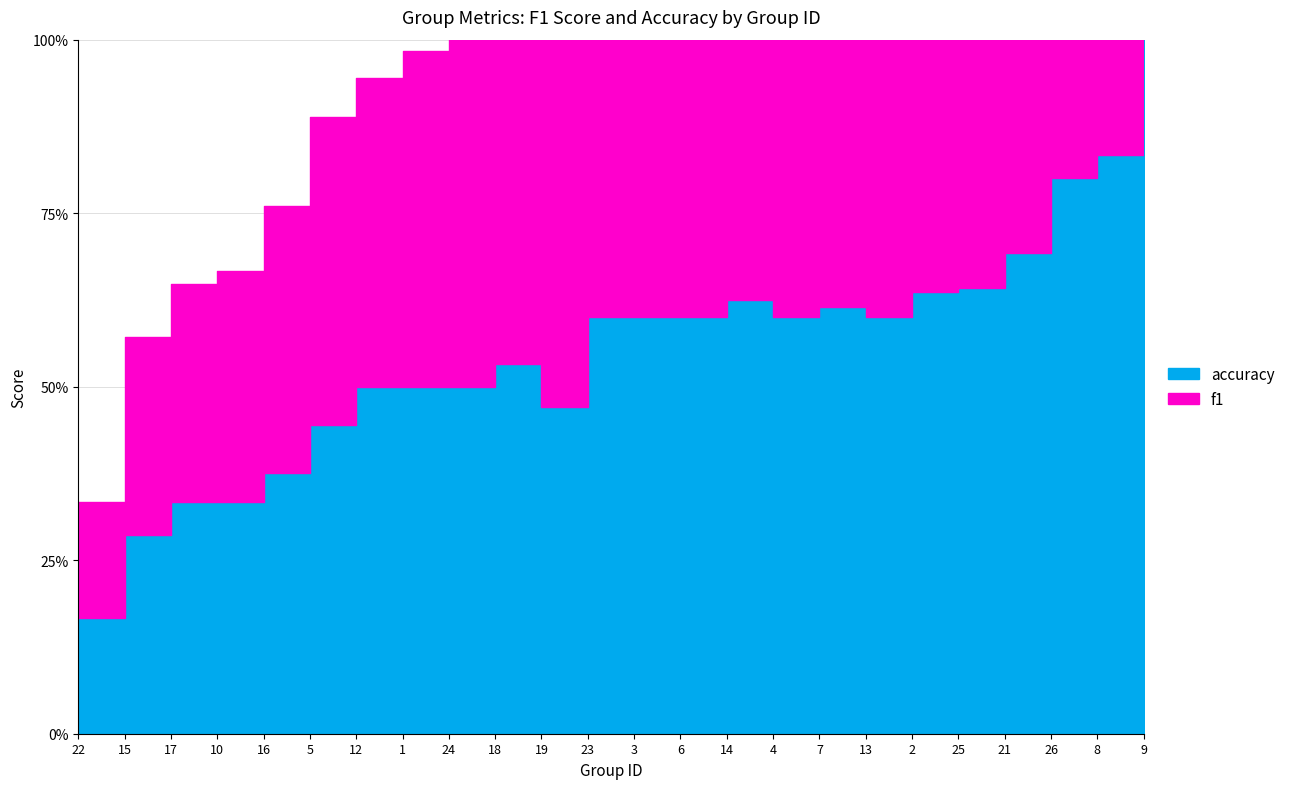

True or false: f1 has a value of 0.4 at 8.

False